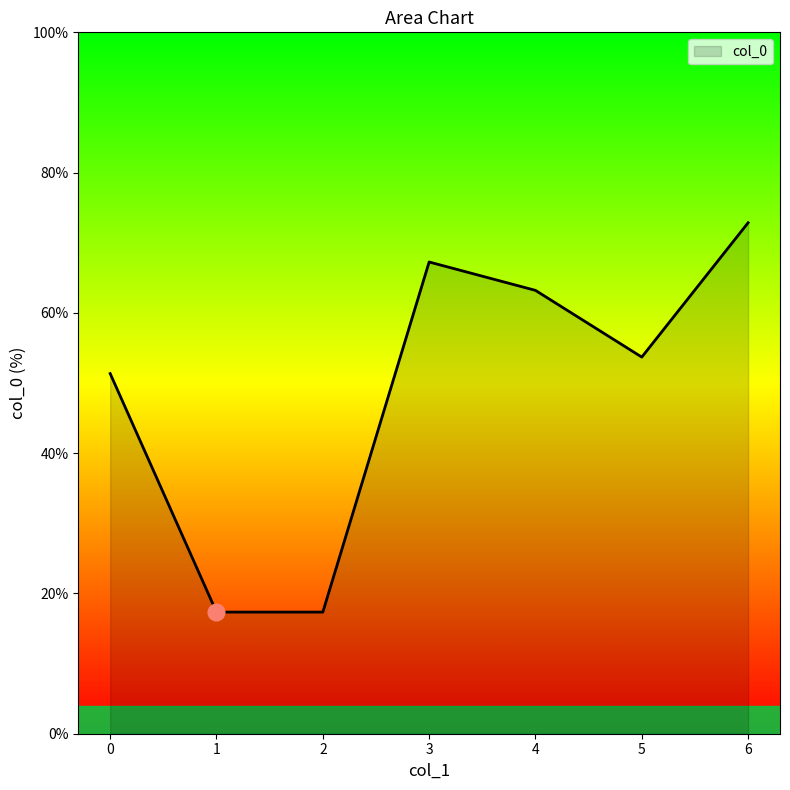

What is the difference between the maximum and minimum values?

55.5